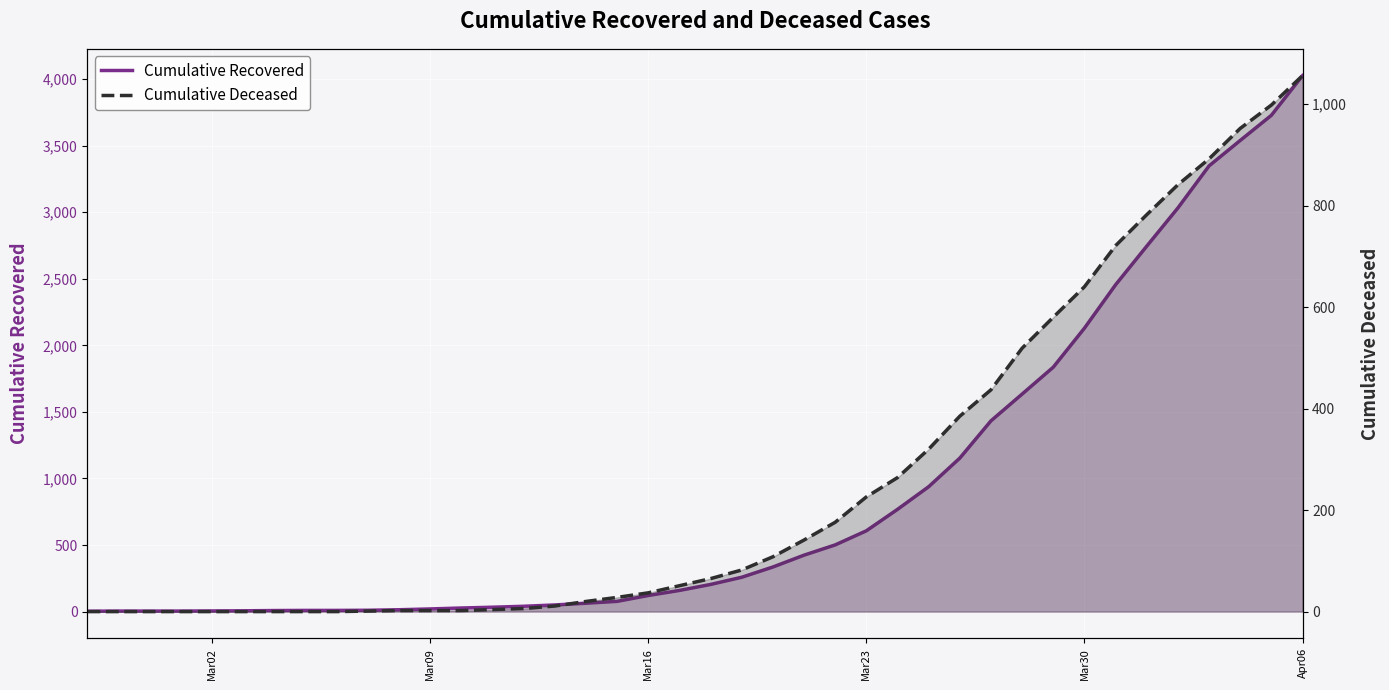

The value of Cumulative Recovered at 15 is 77. True or false?

False